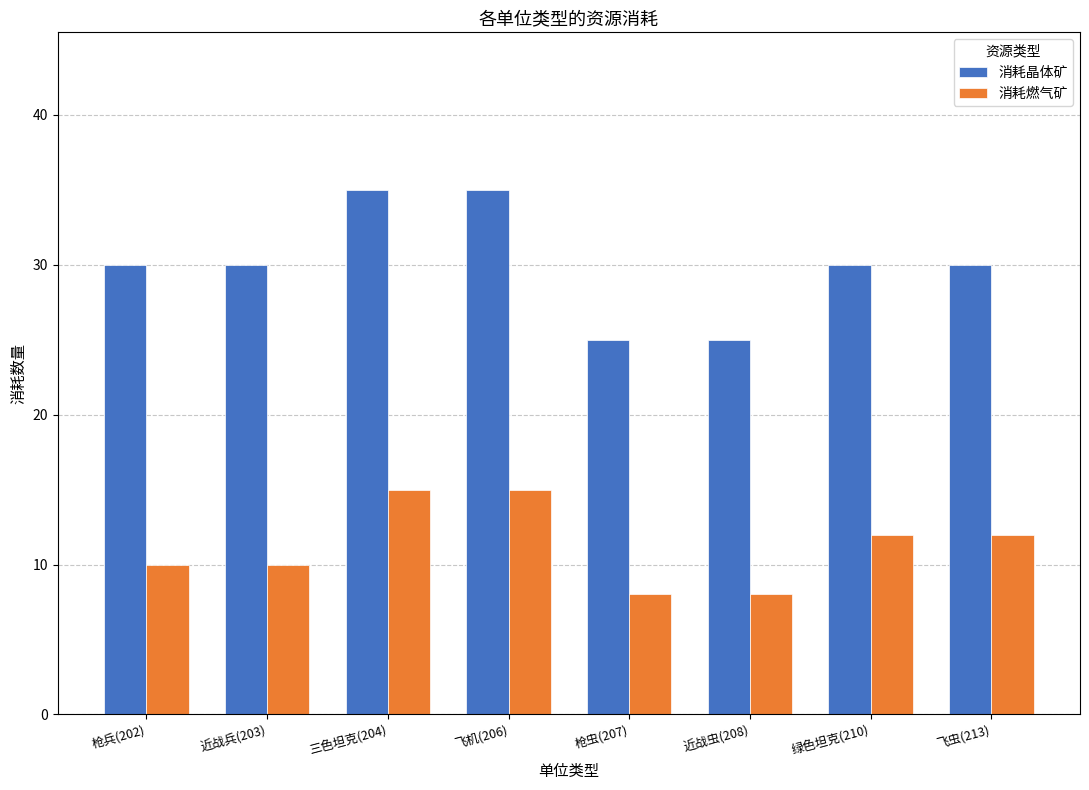

What is the average value of the 消耗晶体矿 series?

30